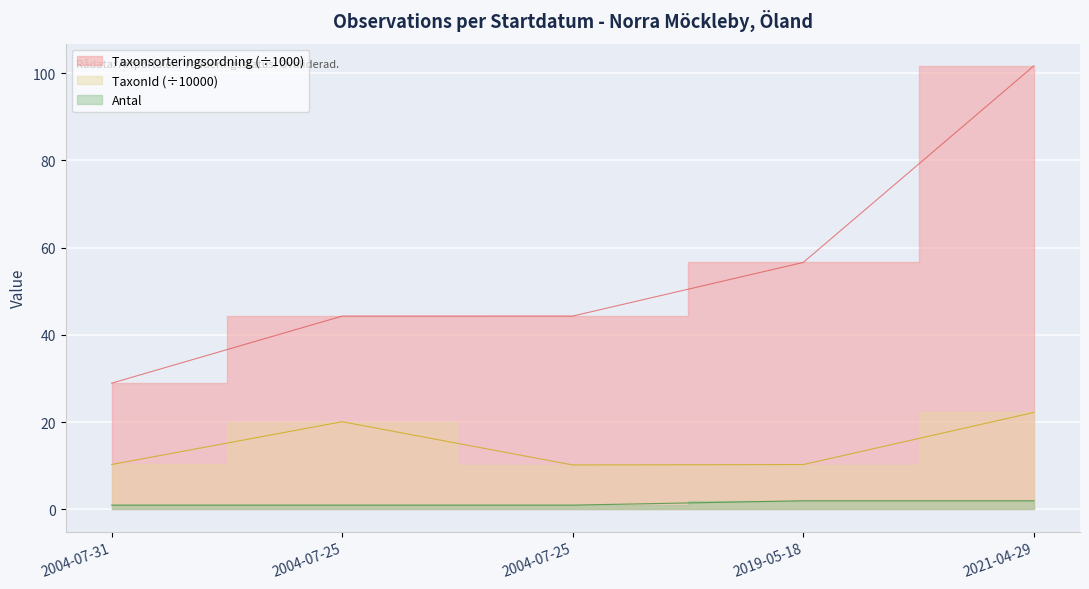

Which category has the highest value in the Antal series?

2019-05-18